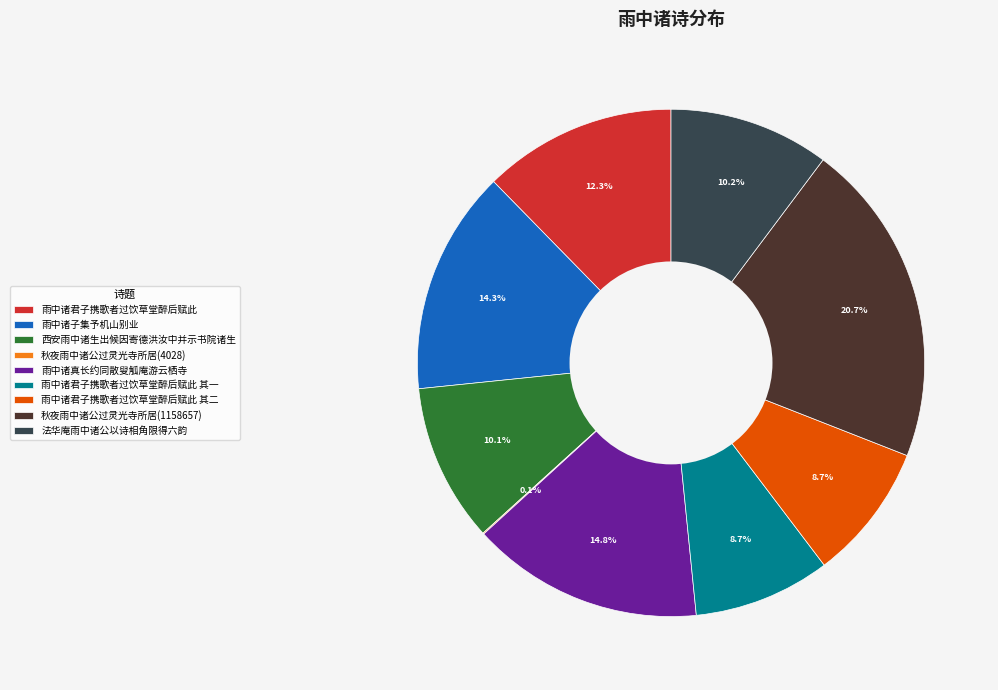

Is 雨中诸君子携歌者过饮草堂醉后赋此 the majority of the pie?

No